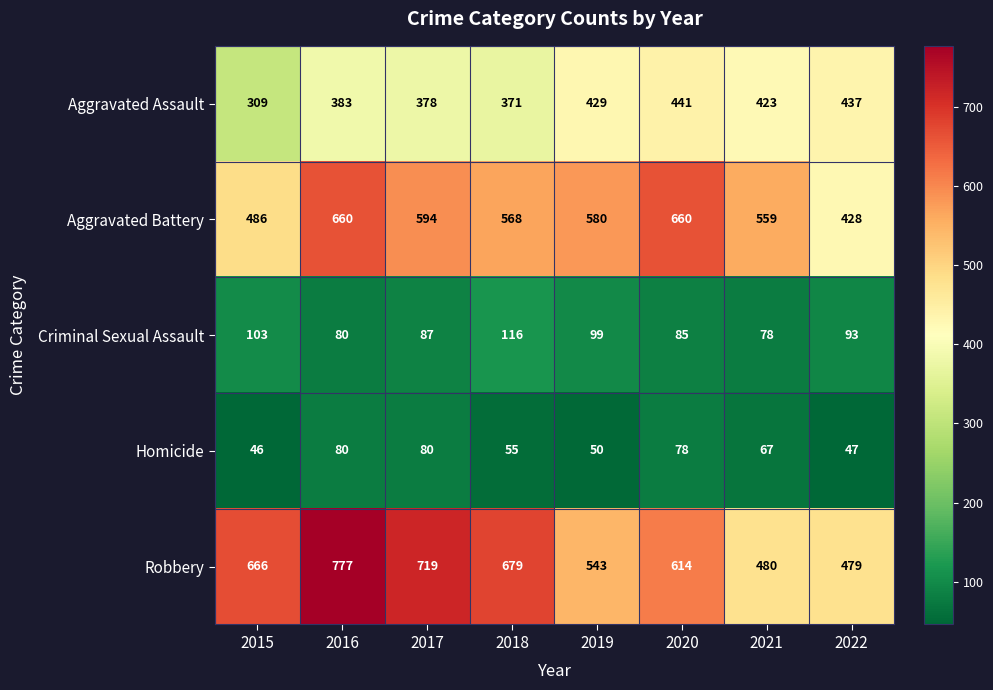

Is it true that Criminal Sexual Assault equals 116 at 2018?

True